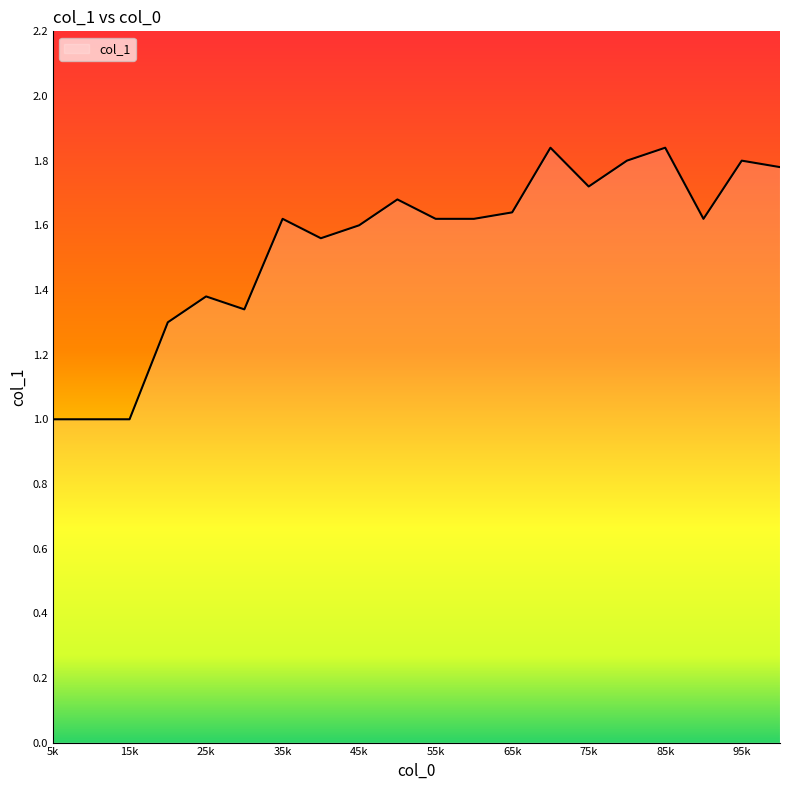

What is the difference between the maximum and minimum values?

0.8